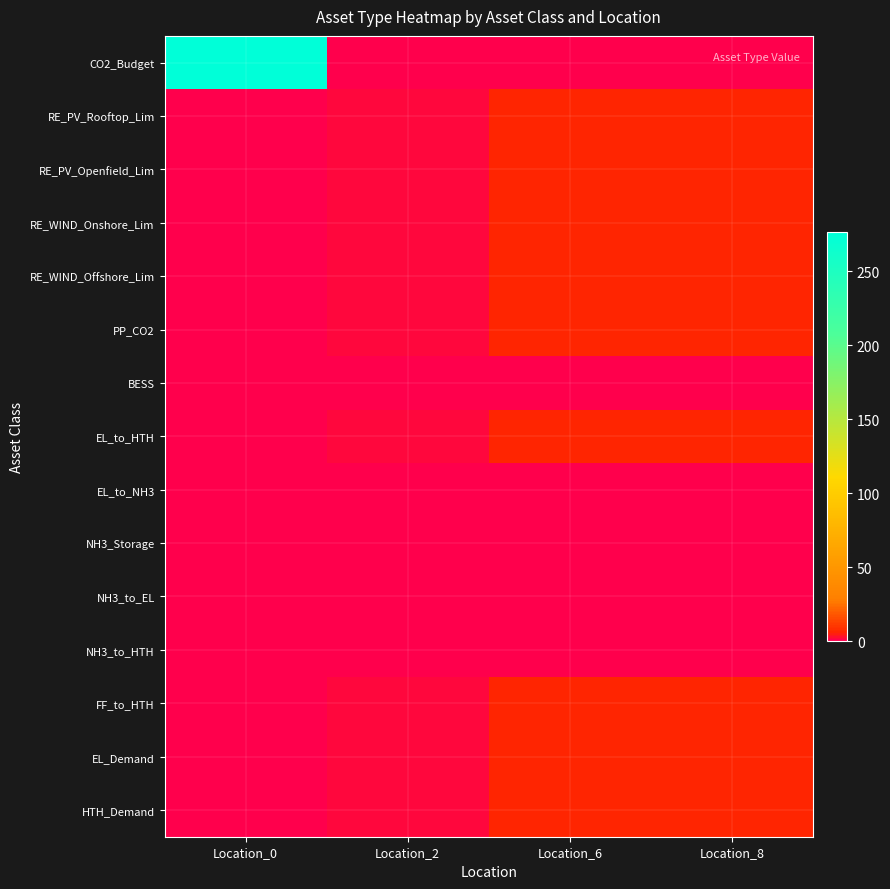

At Location_6, list the series in order from smallest to largest.

CO2_Budget, BESS, EL_to_NH3, NH3_Storage, NH3_to_EL, NH3_to_HTH, RE_PV_Rooftop_Lim, RE_PV_Openfield_Lim, RE_WIND_Onshore_Lim, RE_WIND_Offshore_Lim, PP_CO2, EL_to_HTH, FF_to_HTH, EL_Demand, HTH_Demand